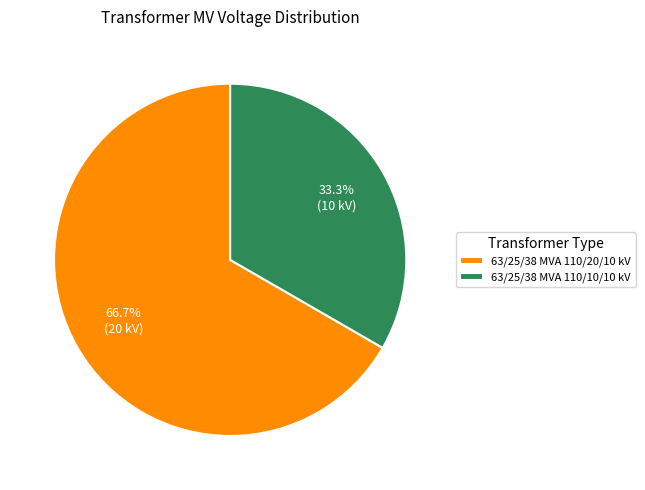

Between 63/25/38 MVA 110/10/10 kV and 63/25/38 MVA 110/20/10 kV, which is larger?

63/25/38 MVA 110/20/10 kV